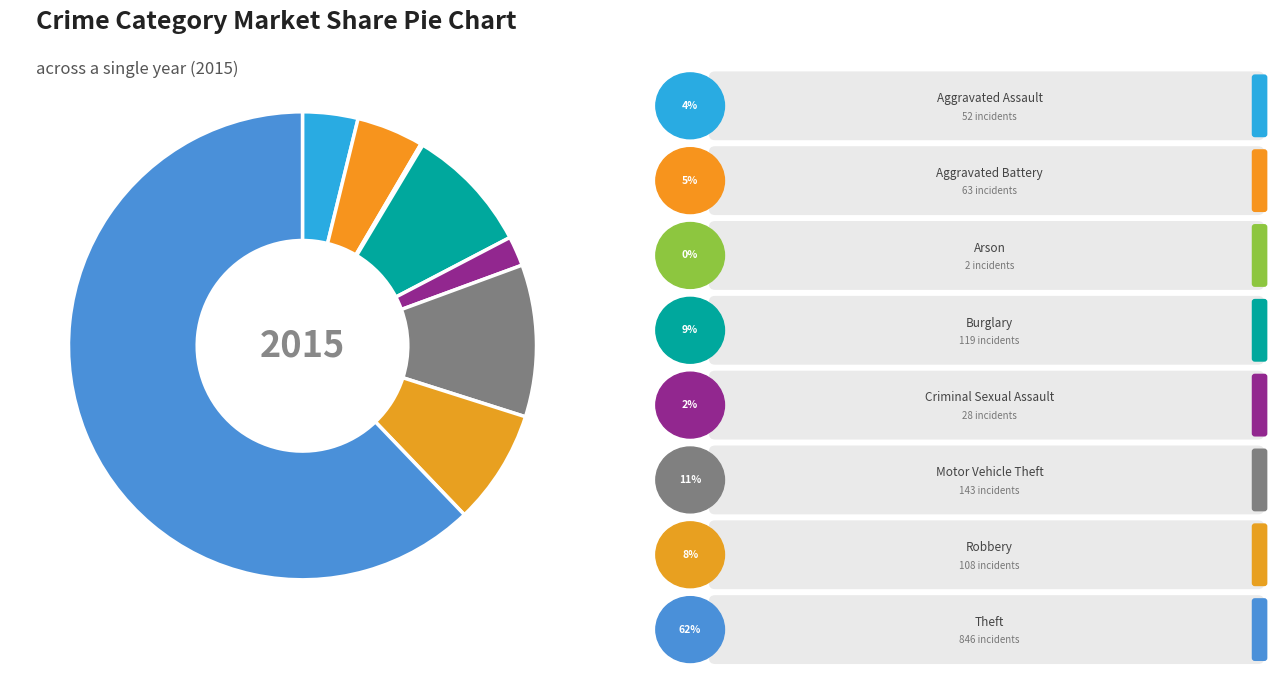

How many slices are in this pie chart?

8